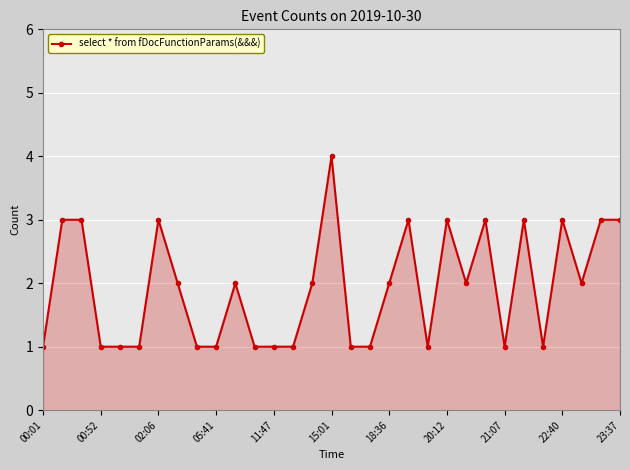

What is the maximum value shown in the chart?

4